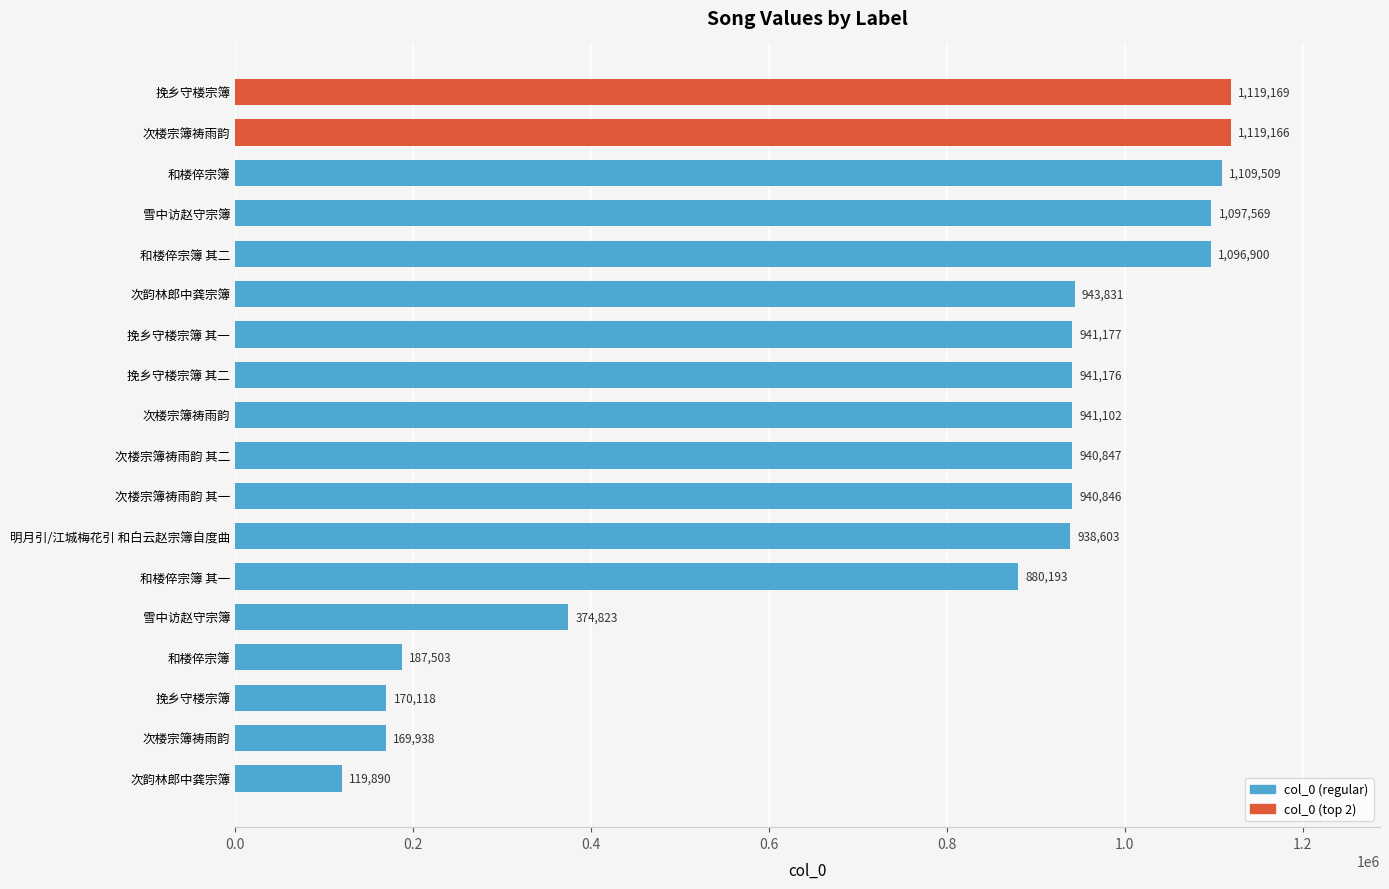

What is the difference between the second highest and minimum values?

999276